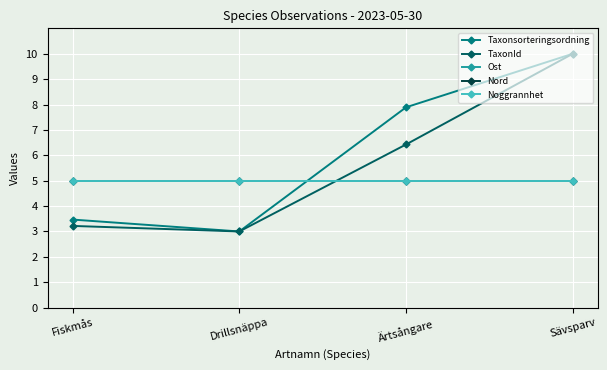

Does the chart display data point markers on the line(s)?

Yes